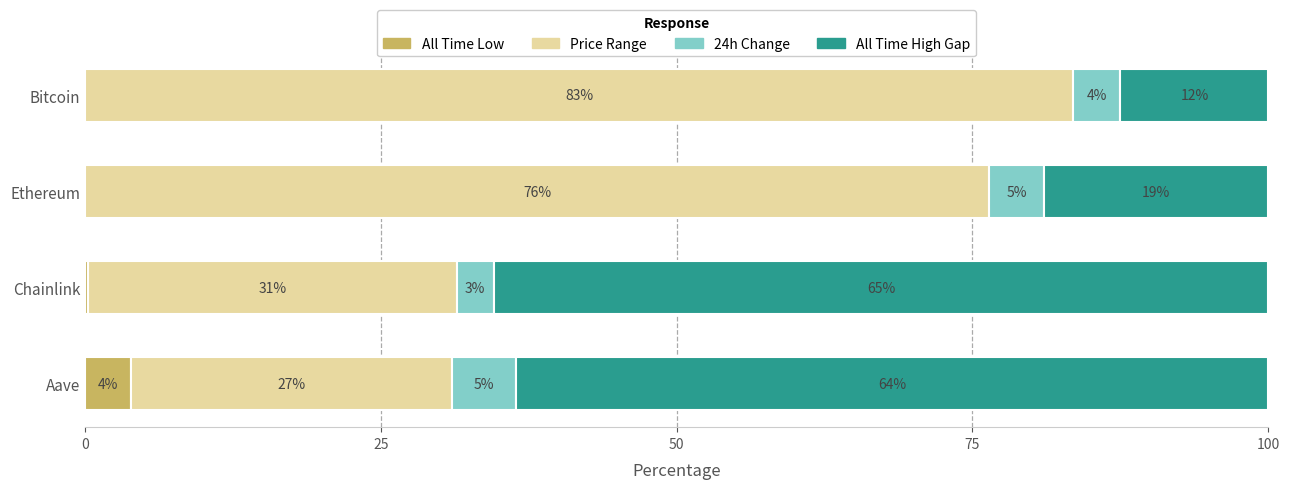

What are all the series names shown in the legend?

All Time Low, Price Range, 24h Change, All Time High Gap